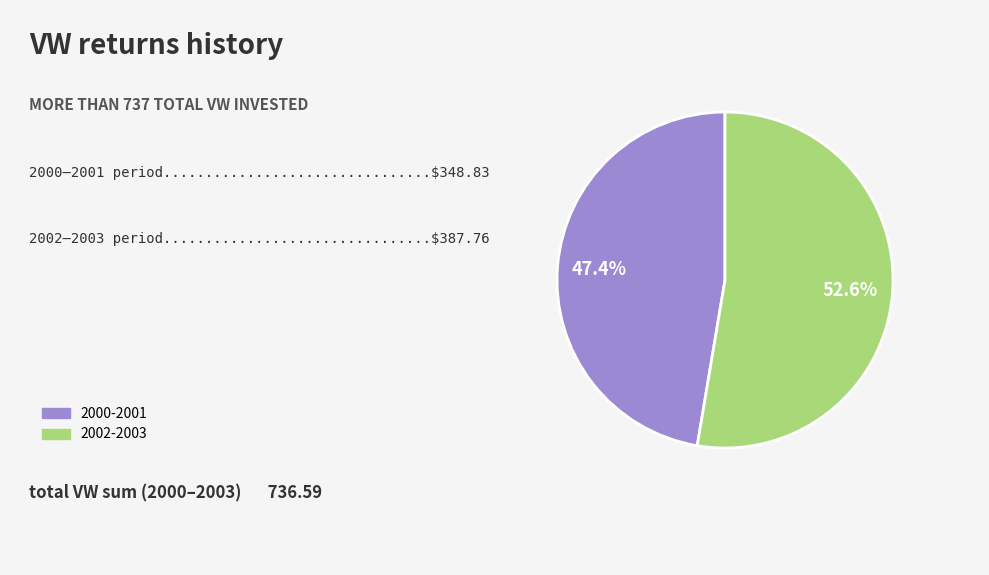

Does any single category account for the majority?

Yes